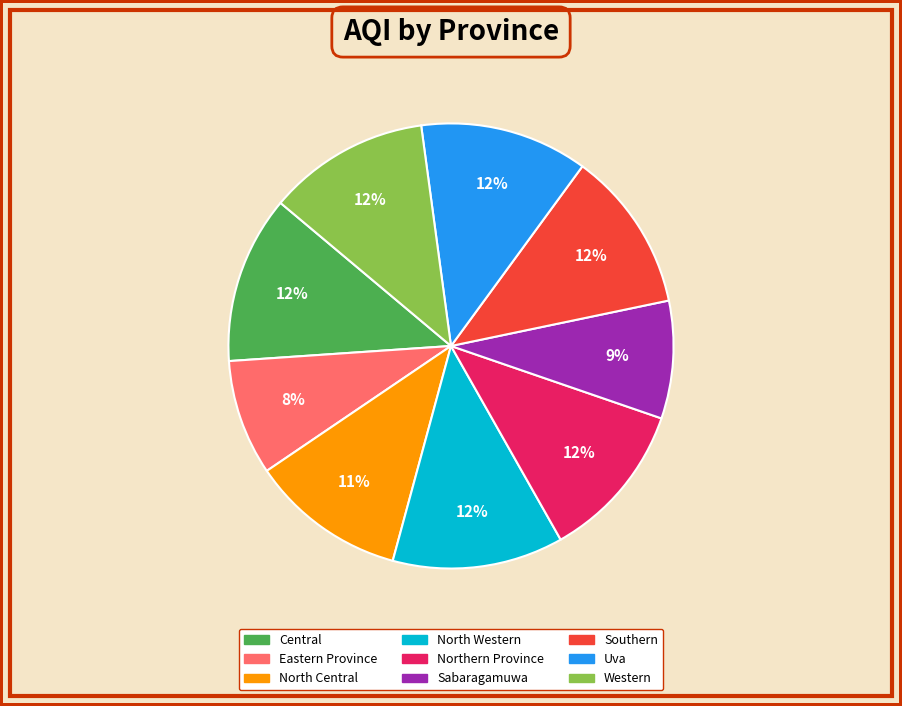

How many slices are in this pie chart?

9